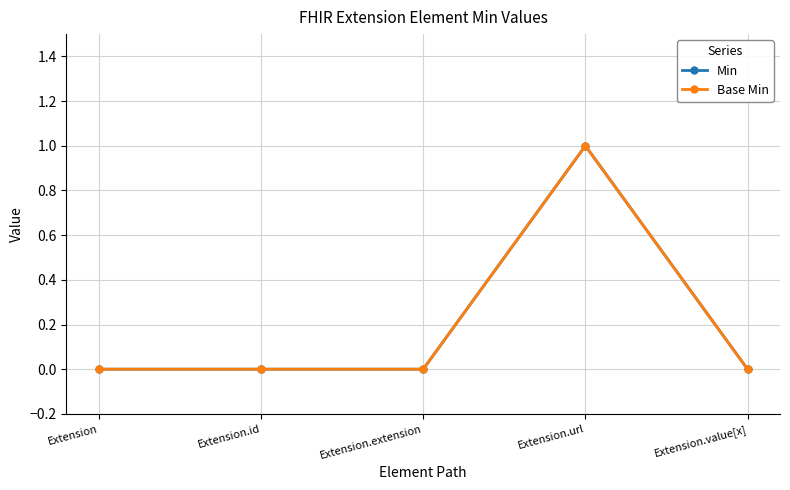

Does the chart have visible grid lines?

Yes